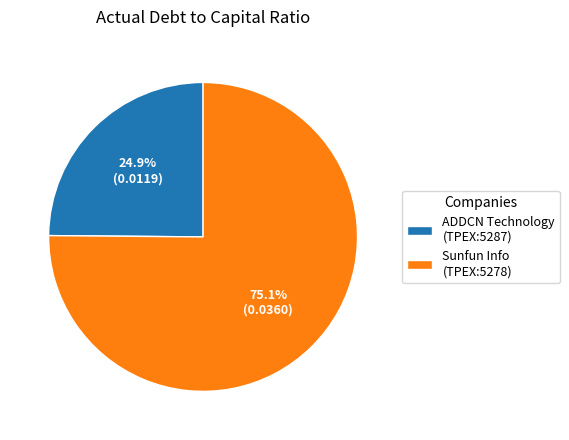

What portion of the pie excludes ADDCN Technology (TPEX:5287)?

75.1%